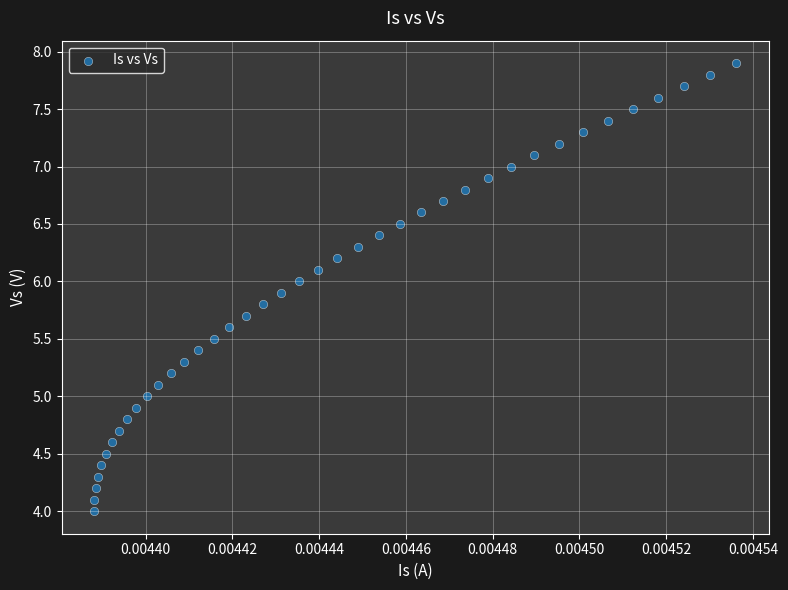

What is the range of Y values (max minus min)?

3.9